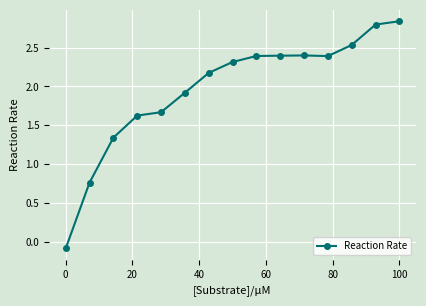

What is the difference between the maximum and minimum values?

2.9